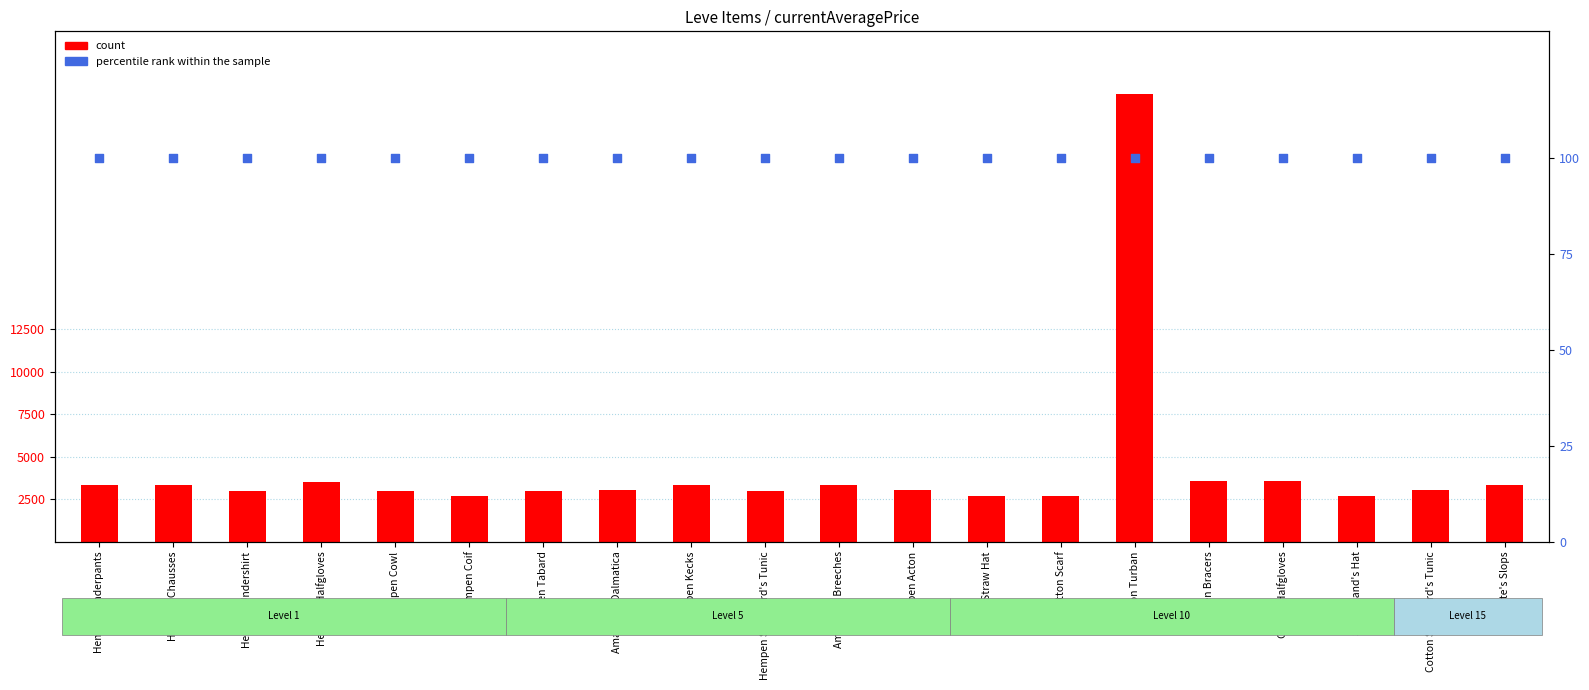

At how many categories does at least one series exceed 9583?

1